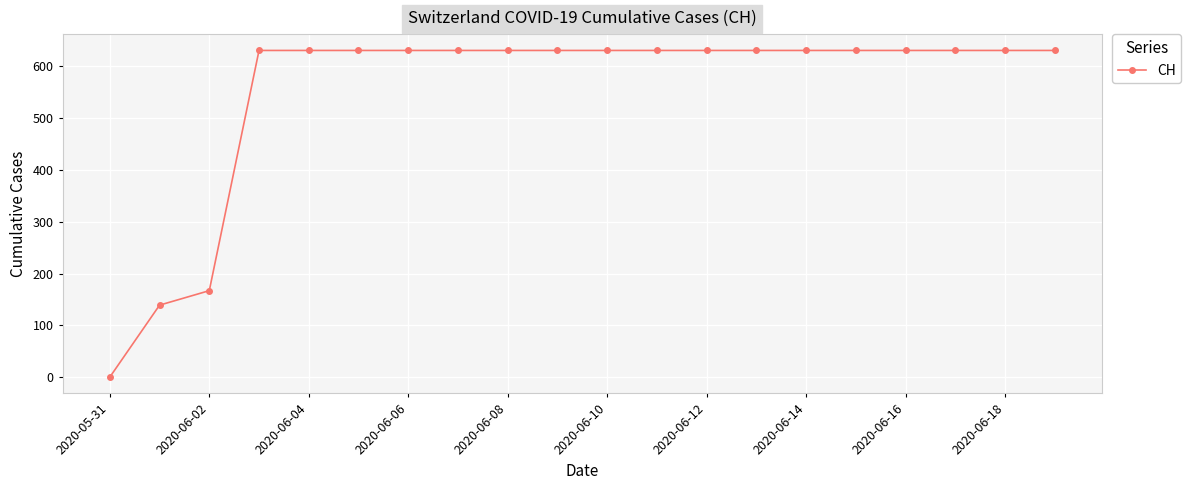

What is the greatest value displayed?

631